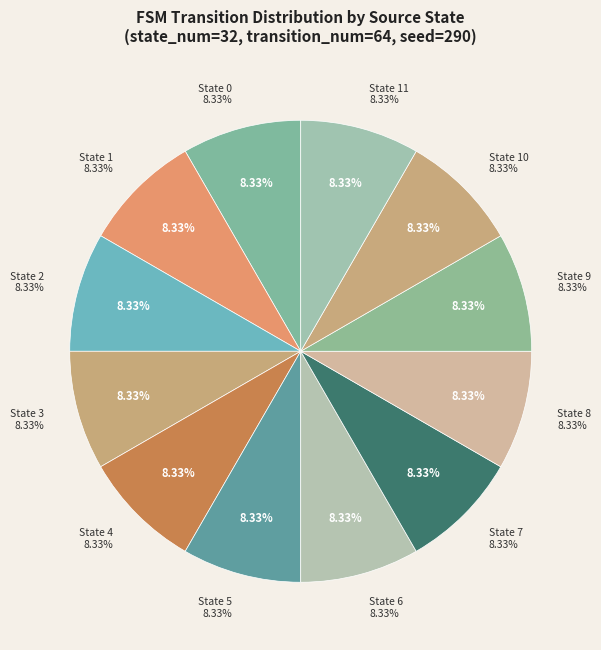

Rank the categories by value from highest to lowest.

state 11, state 10, state 9, state 8, state 7, state 6, state 5, state 4, state 3, state 2, state 1, state 0